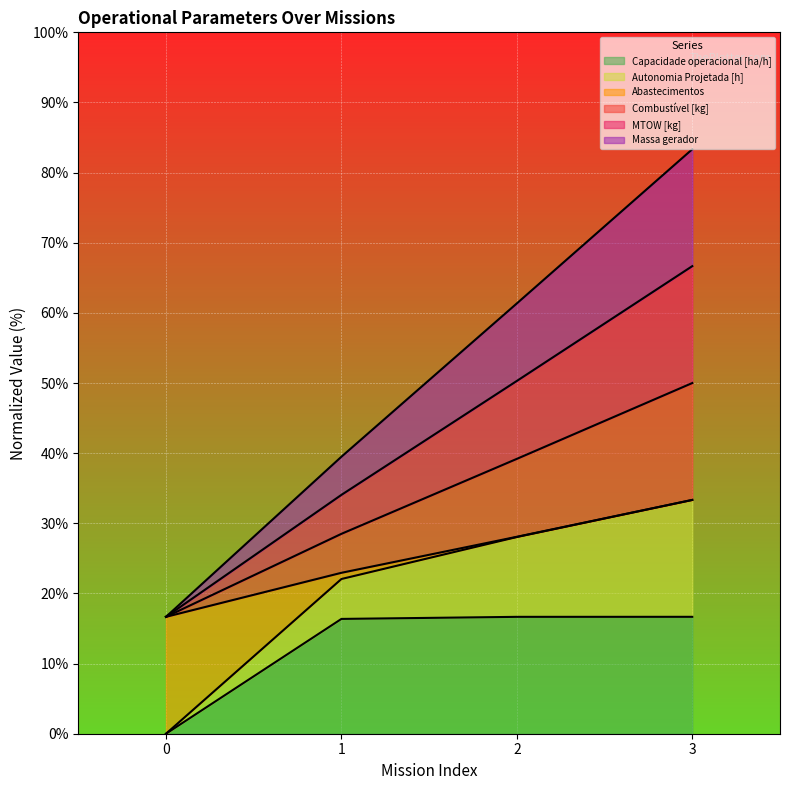

Which series has the widest spread of values?

Autonomia Projetada [h]